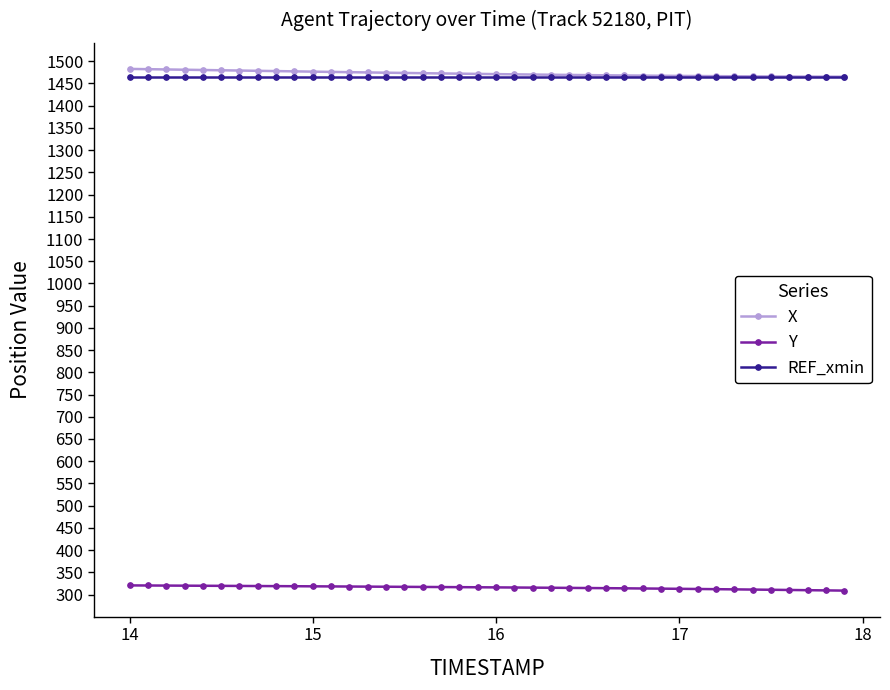

What is the maximum value for Y?

320.5